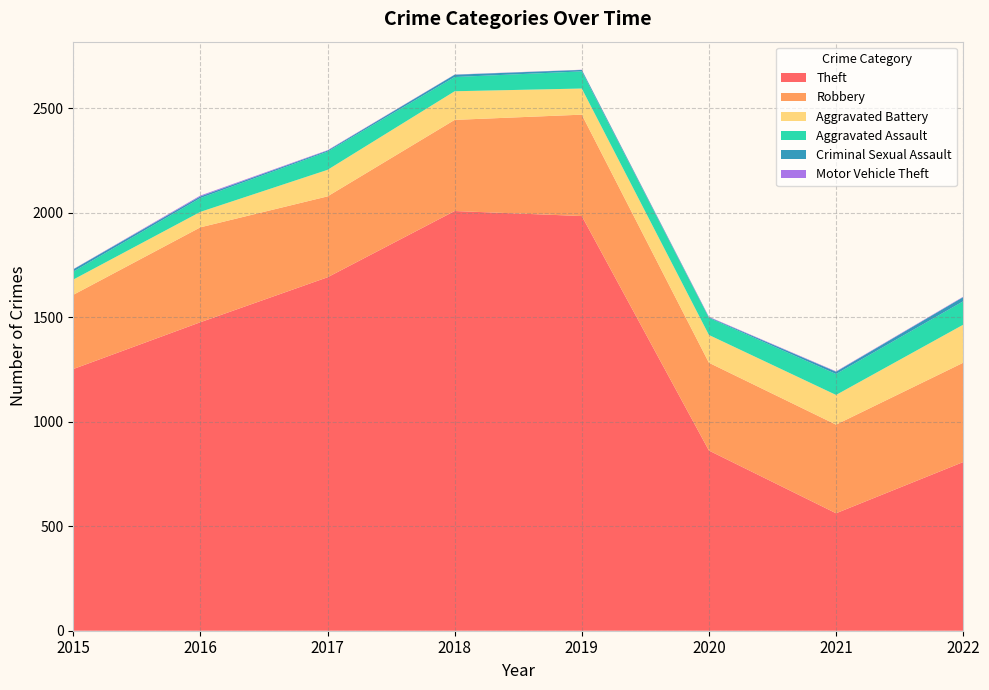

Reading right to left, what are all the values shown in this chart?

Theft: 807	562	862	1984	2008	1691	1476	1252
Robbery: 475	424	420	485	436	387	454	355
Aggravated Battery: 182	142	133	125	137	127	74	73
Aggravated Assault: 112	100	82	82	68	87	66	38
Criminal Sexual Assault: 20	11	3	7	11	5	8	11
Motor Vehicle Theft: 2	2	2	1	1	2	4	1